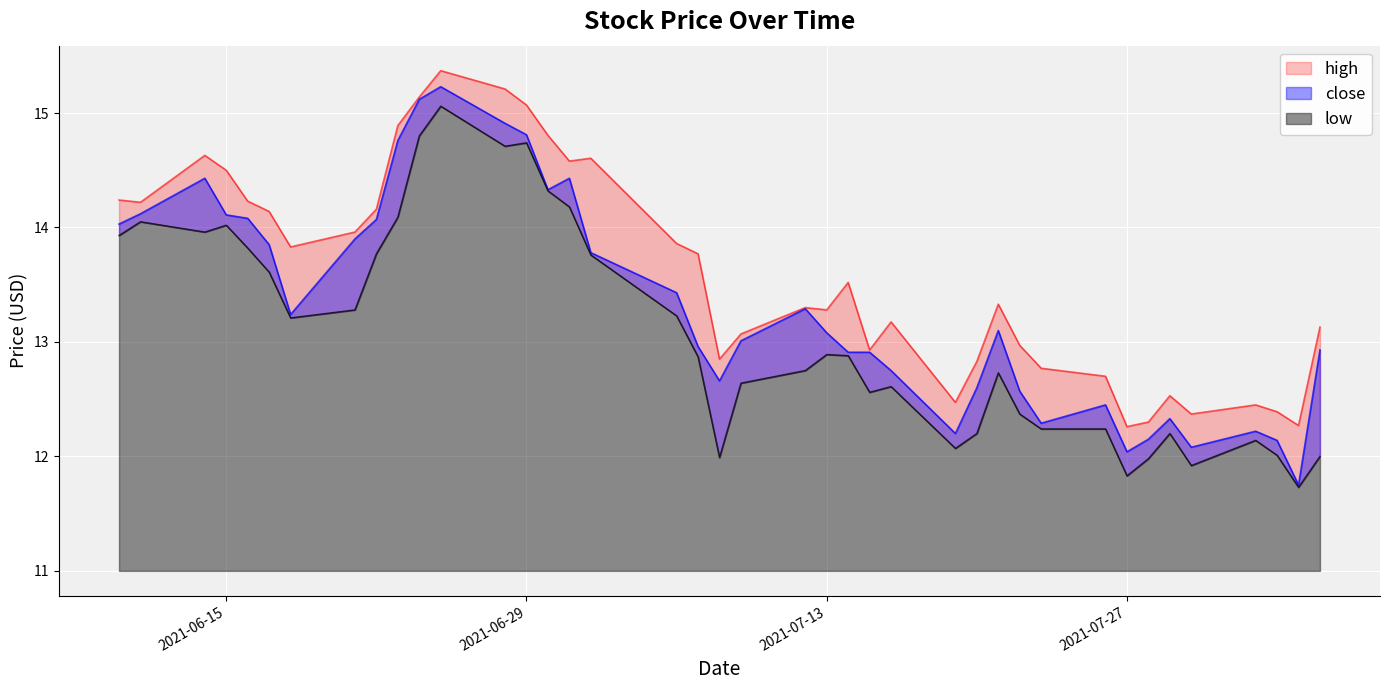

Is the value of close at 2021-07-01 greater than the value of high at 2021-06-17?

Yes